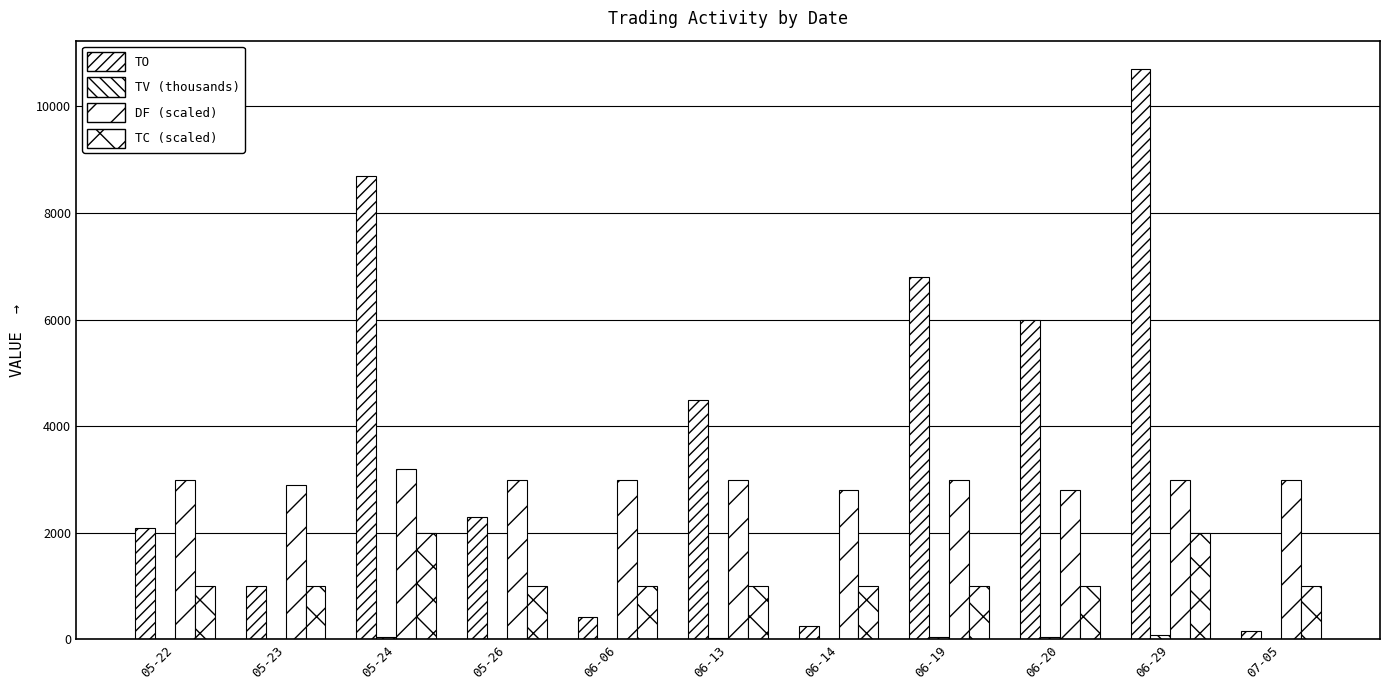

What is the label of the 9th bar from the left?

06-20